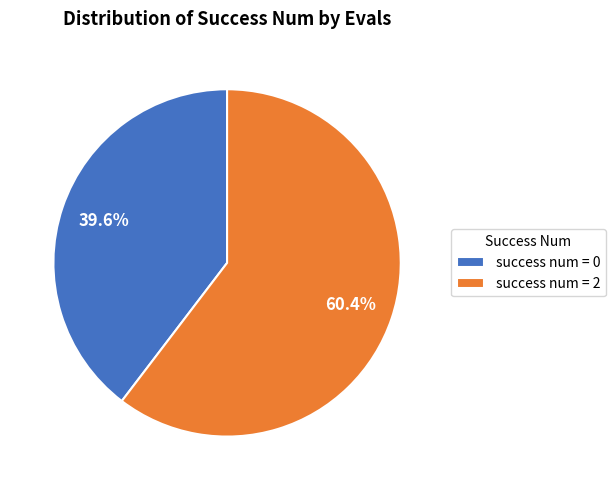

What percentage do success num = 2 and success num = 0 together represent?

100.0%